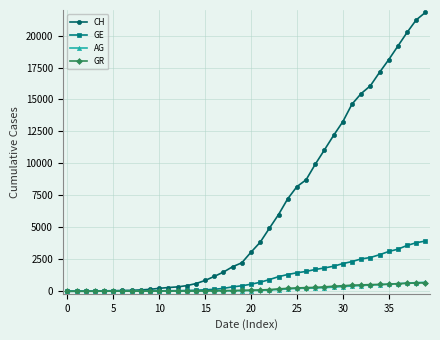

What is the highest value of the GE series?

3928